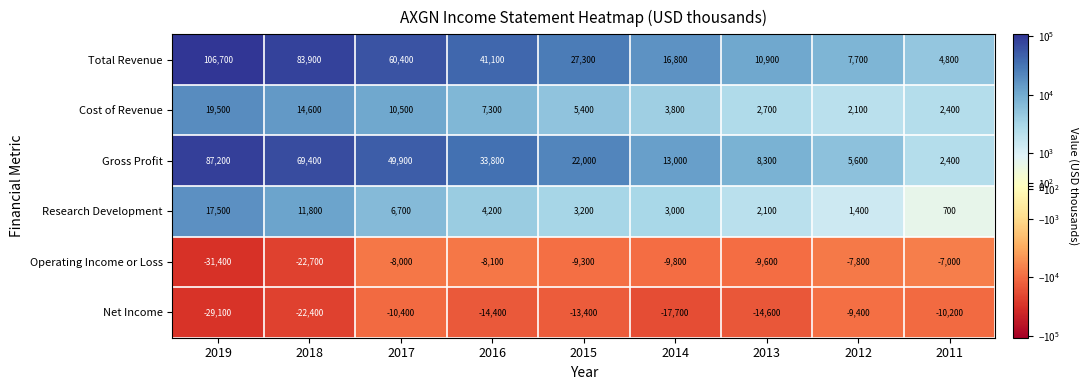

Between 2018 and 2017, which series saw the biggest shift?

Total Revenue